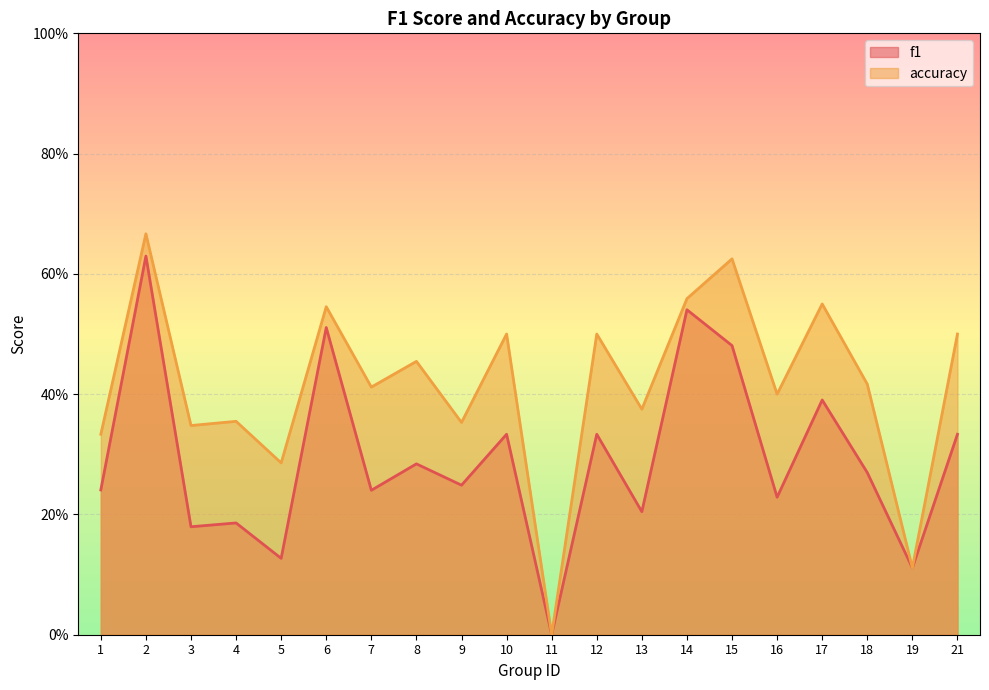

Reading left to right, transcribe all the data shown in this chart.

f1: 0.2	0.6	0.2	0.2	0.1	0.5	0.2	0.3	0.2	0.3	0.0	0.3	0.2	0.5	0.5	0.2	0.4	0.3	0.1	0.3
accuracy: 0.3	0.7	0.3	0.4	0.3	0.5	0.4	0.5	0.4	0.5	0.0	0.5	0.4	0.6	0.6	0.4	0.6	0.4	0.1	0.5